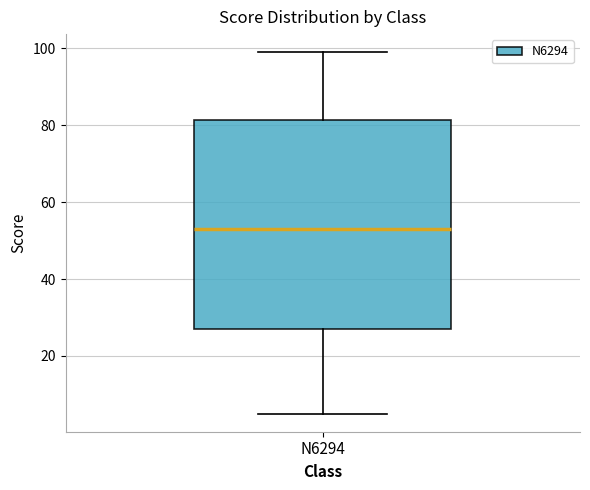

Where is the lower edge of the box for N6294 on the y-axis? The values are not printed on the chart, so give them approximately, as read against the axis.

28